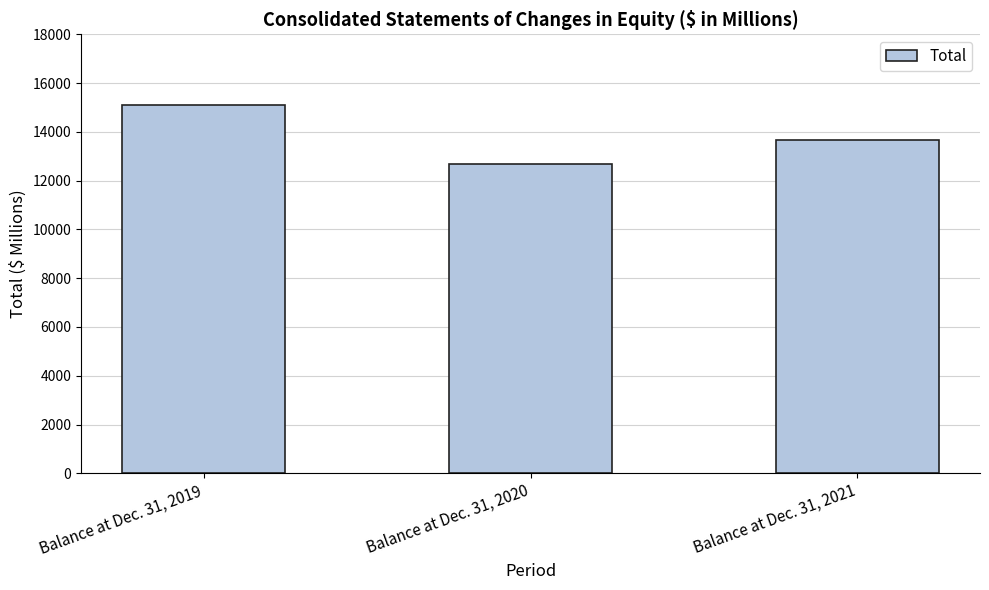

What is the sum of all values?

41444